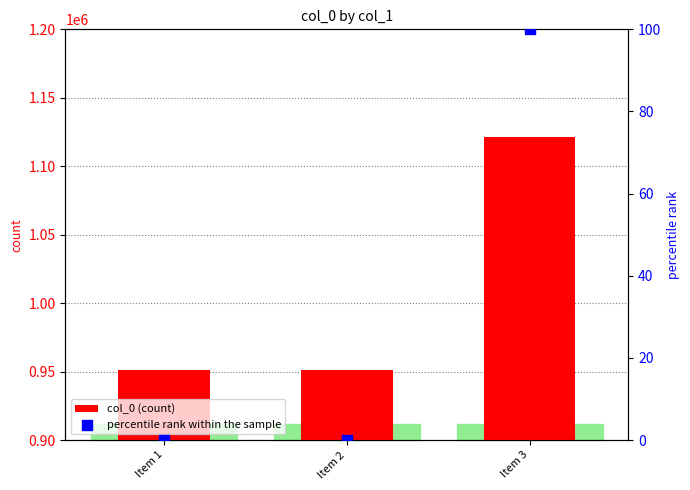

Is the value of col_0 (count) at Item 1 greater than the value of percentile rank within the sample at Item 3?

Yes